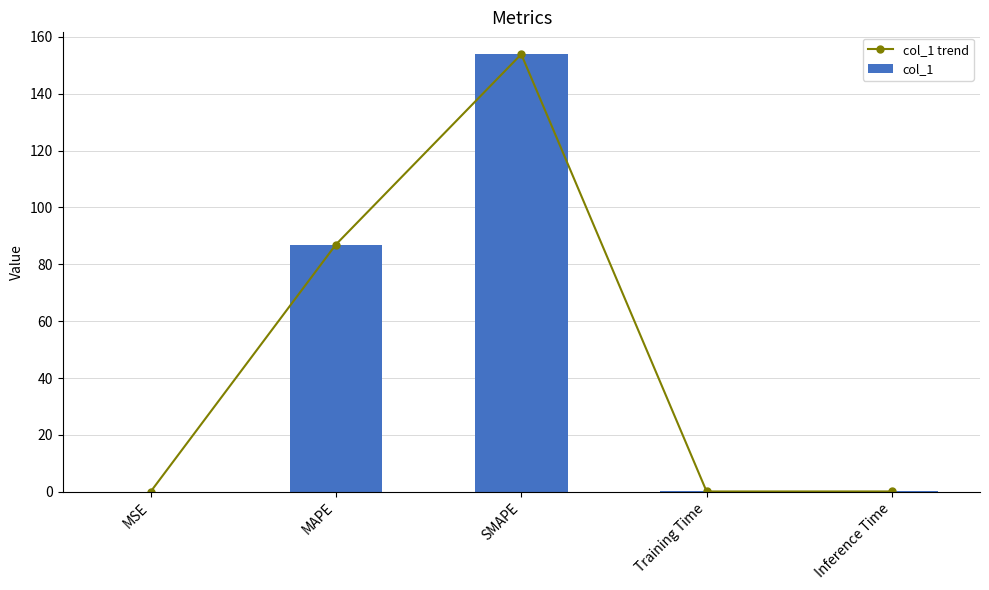

At which label does col_1 trend reach its minimum?

MSE